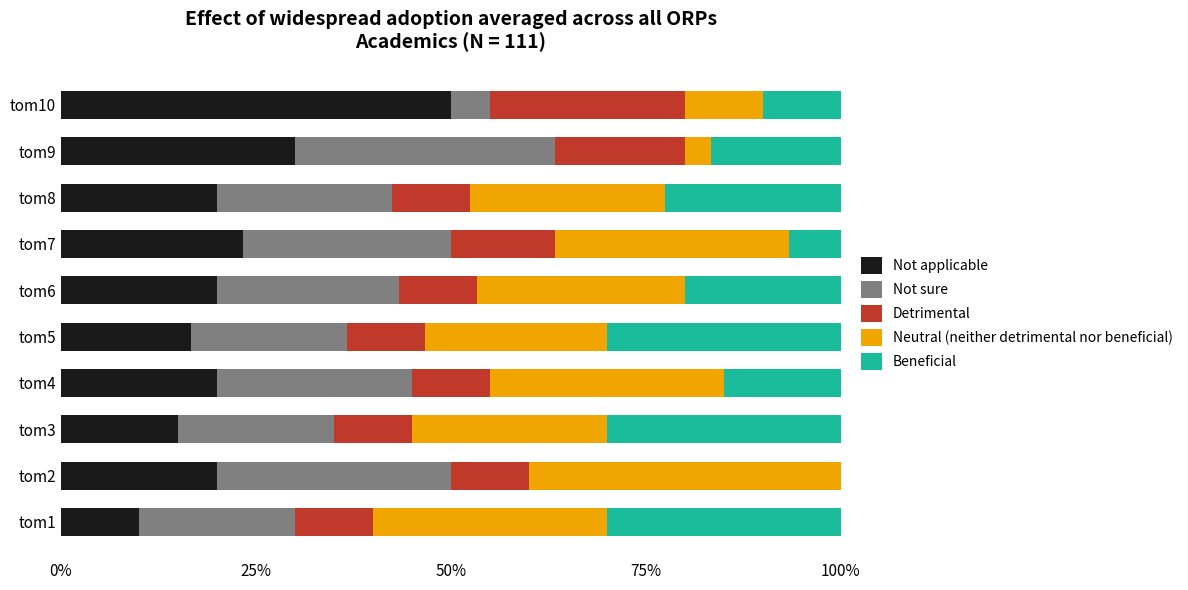

What is the total value across all series at tom4?

100.0